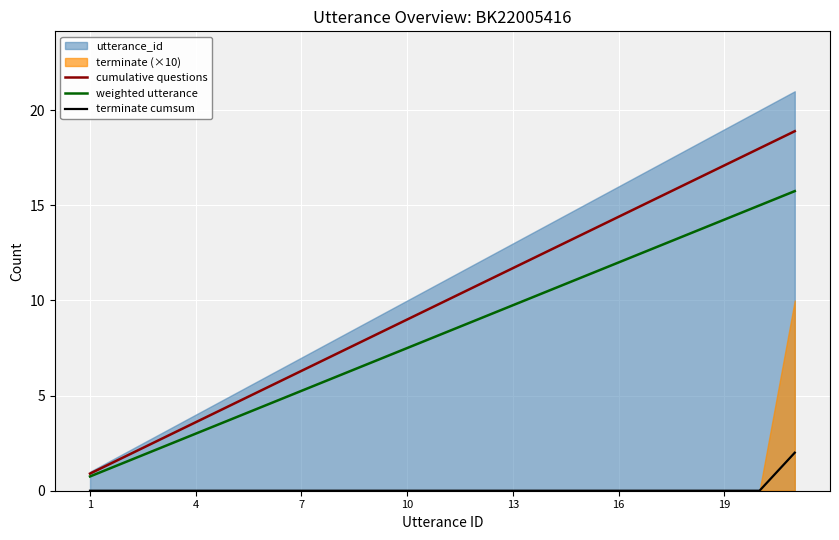

What is the difference between the maximum and minimum values in the cumulative questions series?

18.0